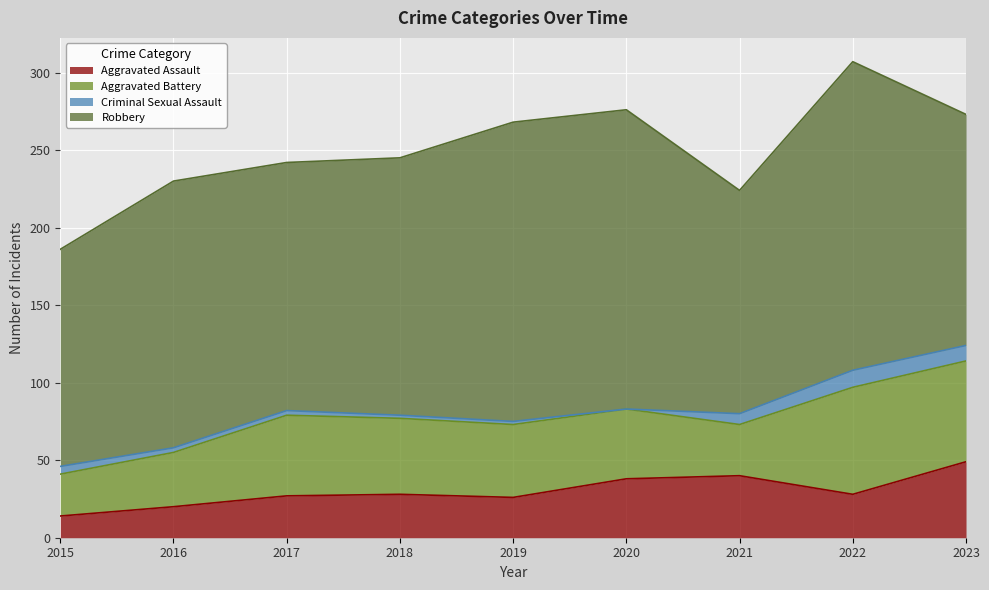

What are all the series names shown in the legend?

Aggravated Assault, Aggravated Battery, Criminal Sexual Assault, Robbery